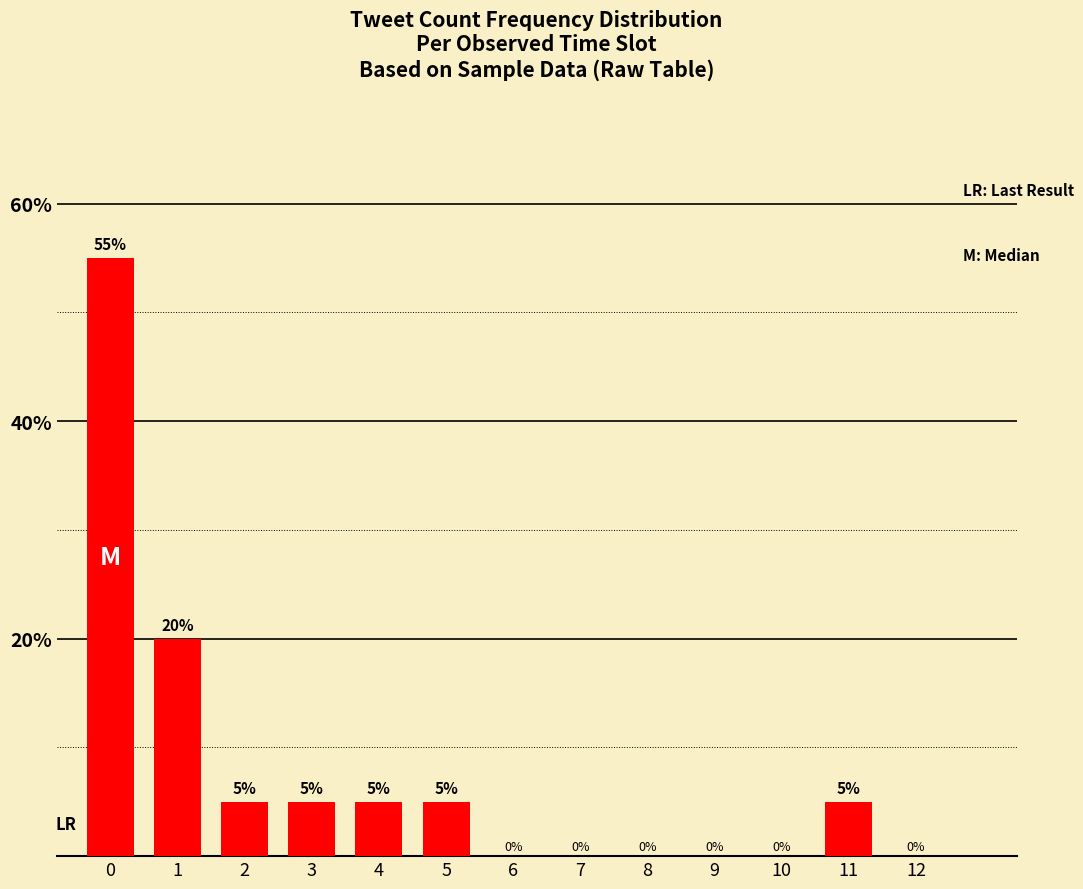

True or false: the data shows 2 at 2.

False